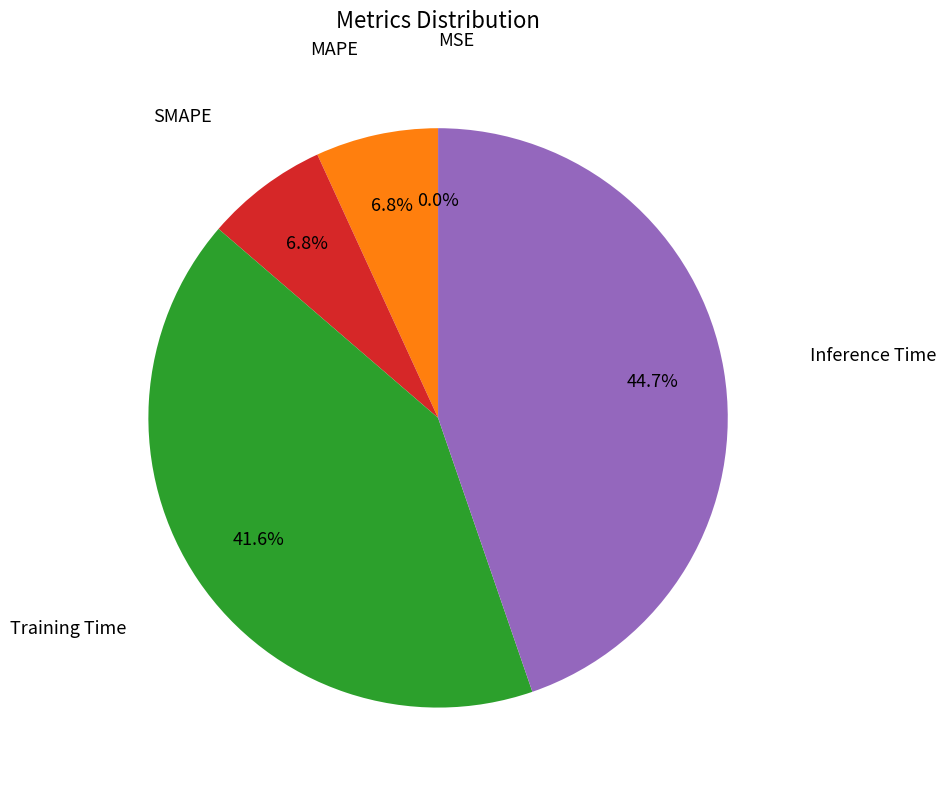

Is there any slice that represents more than half of the pie?

No